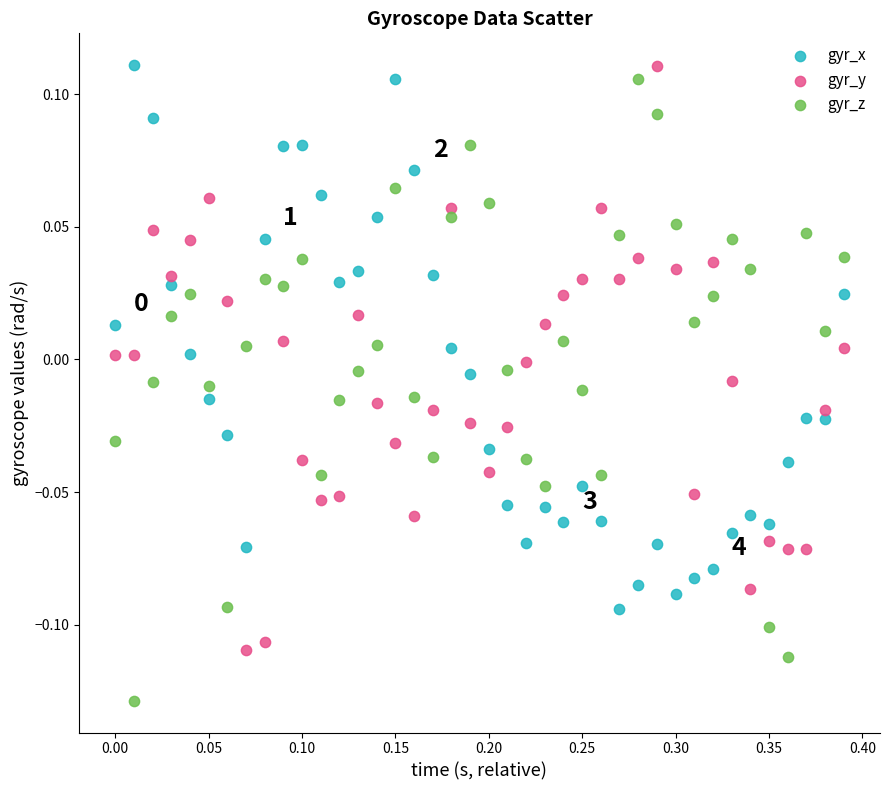

What is the X range (max minus min) for the scatter plot?

0.4